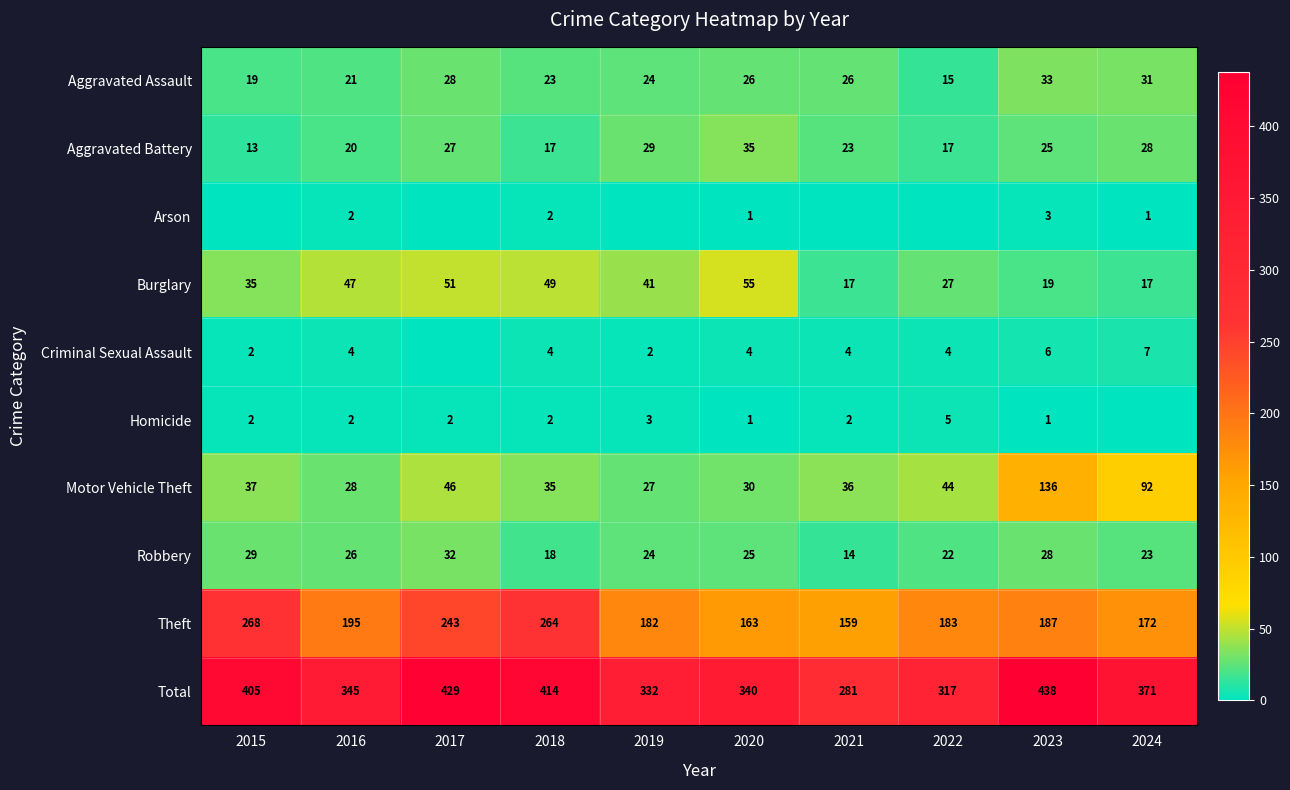

Which series changed the most between 2015 and 2024?

Theft